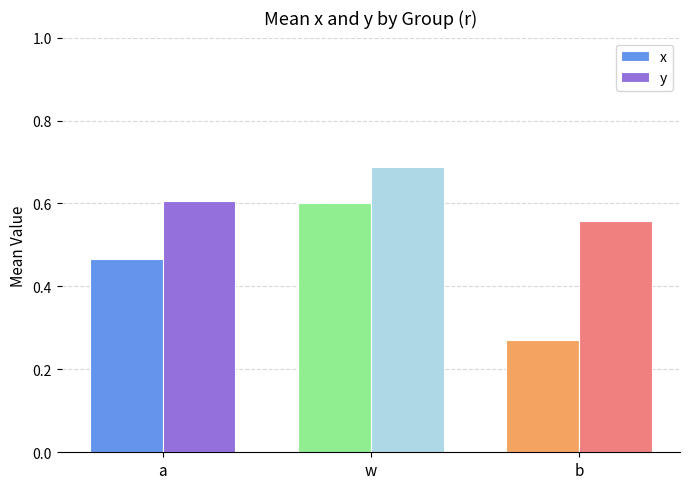

The x series shows 1.0 at w. True or false?

False